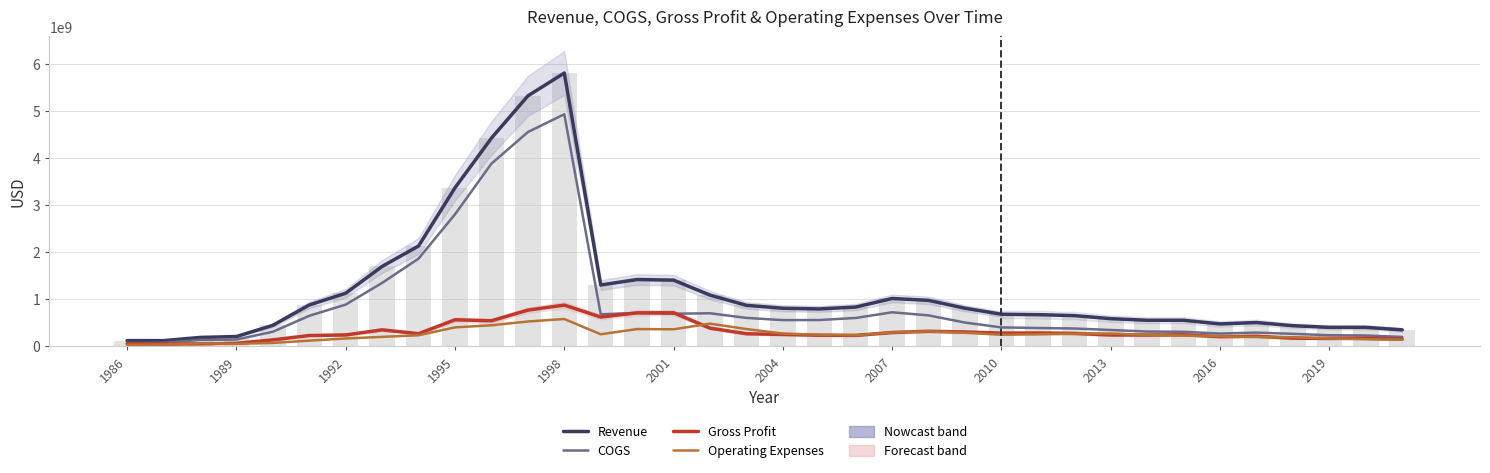

What is the minimum value shown in the chart?

30500000